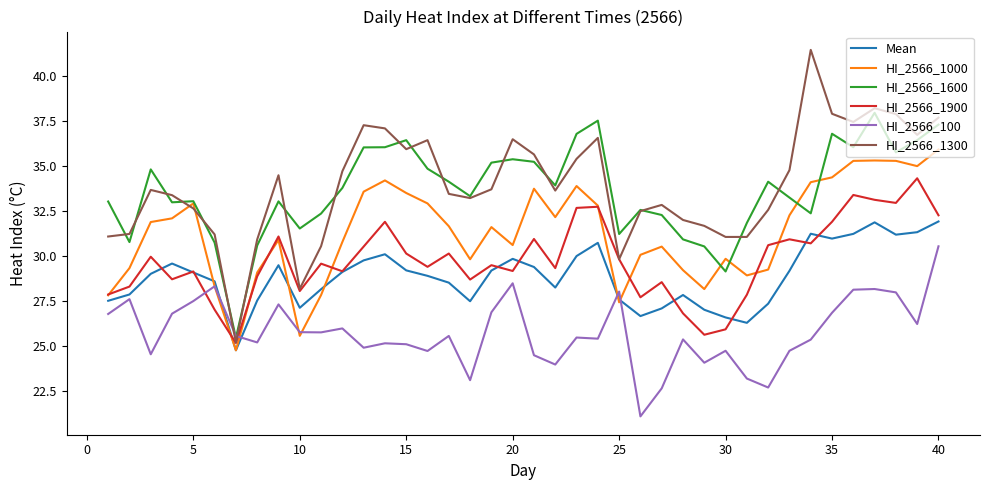

What is the sum of all HI_2566_1600 values?

1345.2